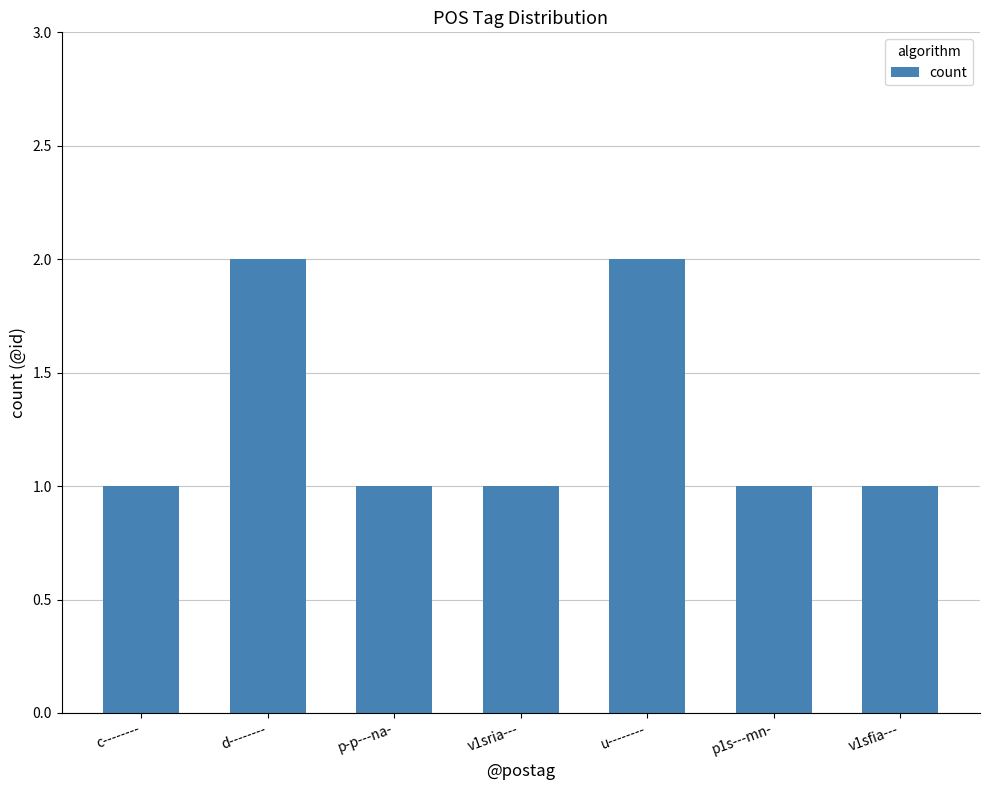

Count the number of categories in the chart.

7